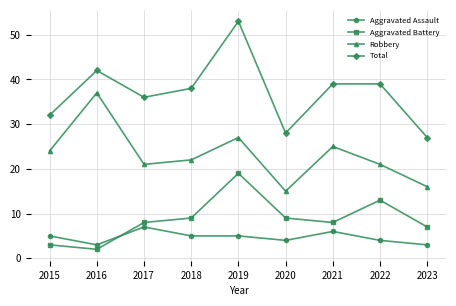

Reading left to right, what are all the values shown in this chart?

Aggravated Assault: 5	3	7	5	5	4	6	4	3
Aggravated Battery: 3	2	8	9	19	9	8	13	7
Robbery: 24	37	21	22	27	15	25	21	16
Total: 32	42	36	38	53	28	39	39	27